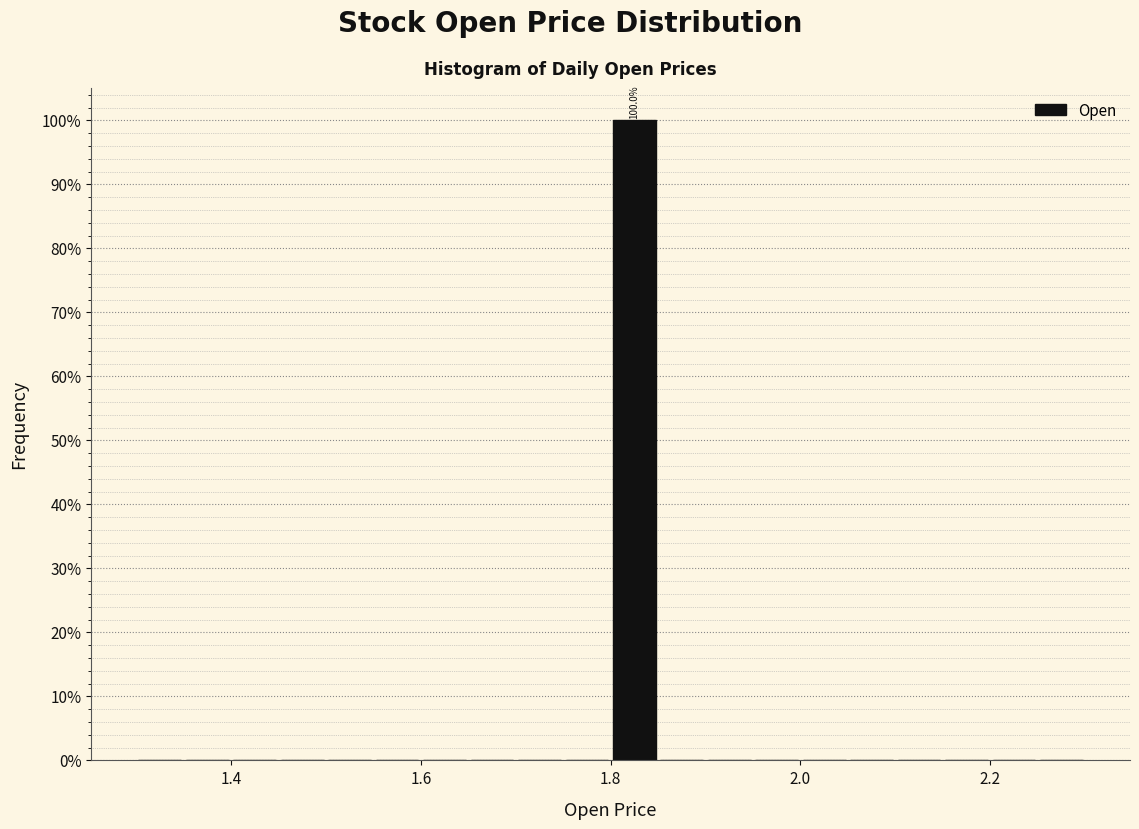

Read against the x-axis, roughly where is the centre of the tallest bar?

1.82